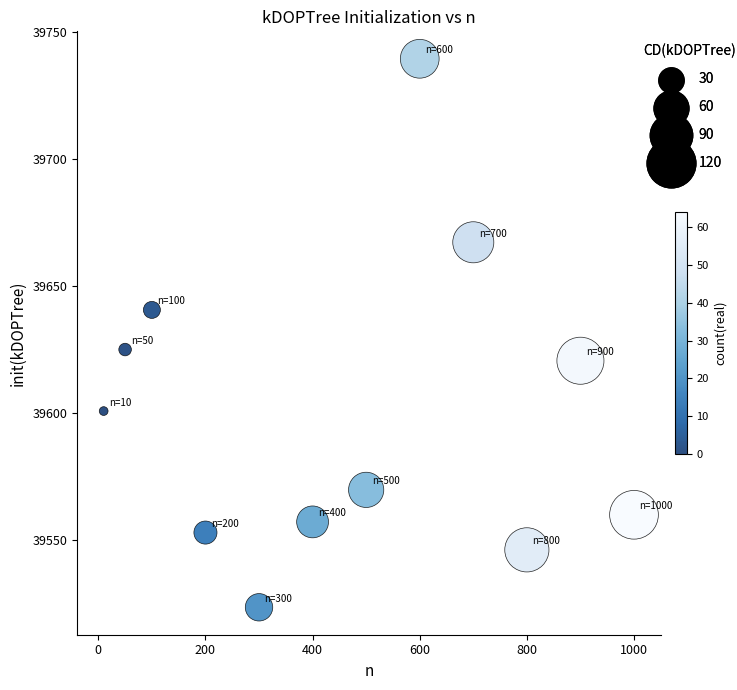

What is the average X value?

463.3